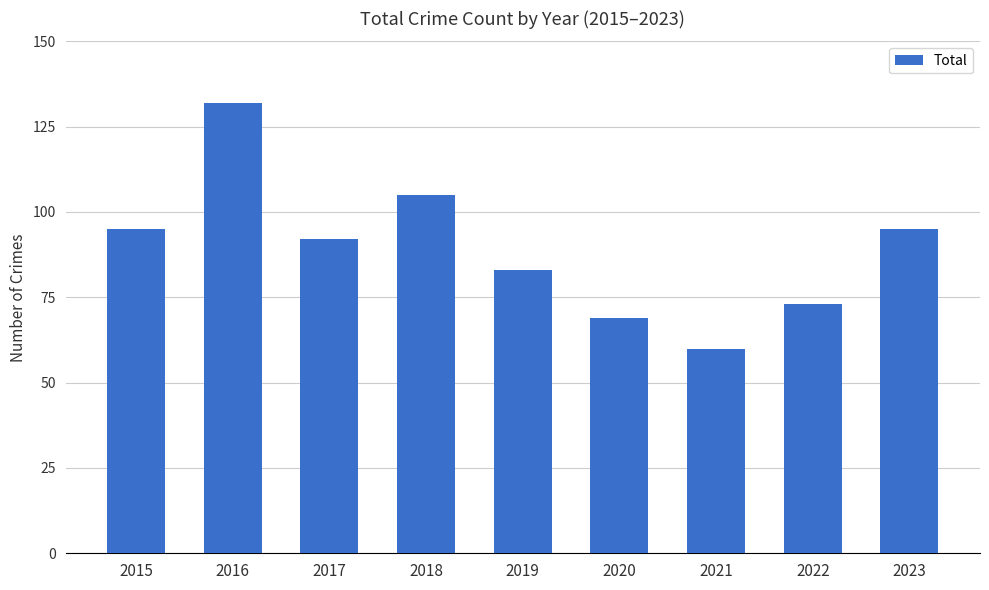

Does the chart contain stacked bars?

No